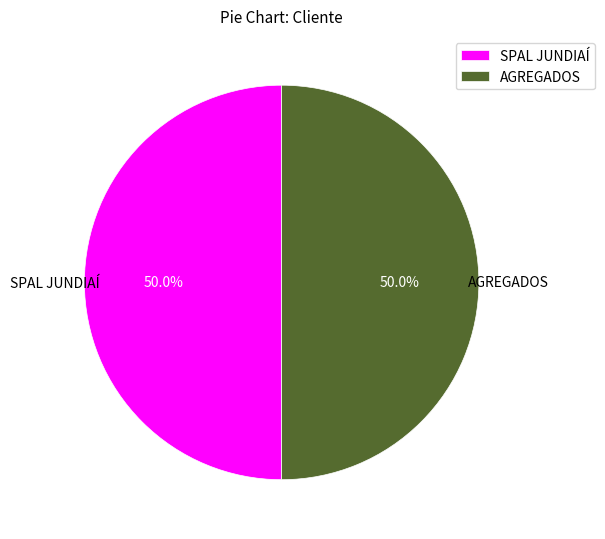

To the nearest percent, what portion does SPAL JUNDIAÍ represent?

50%